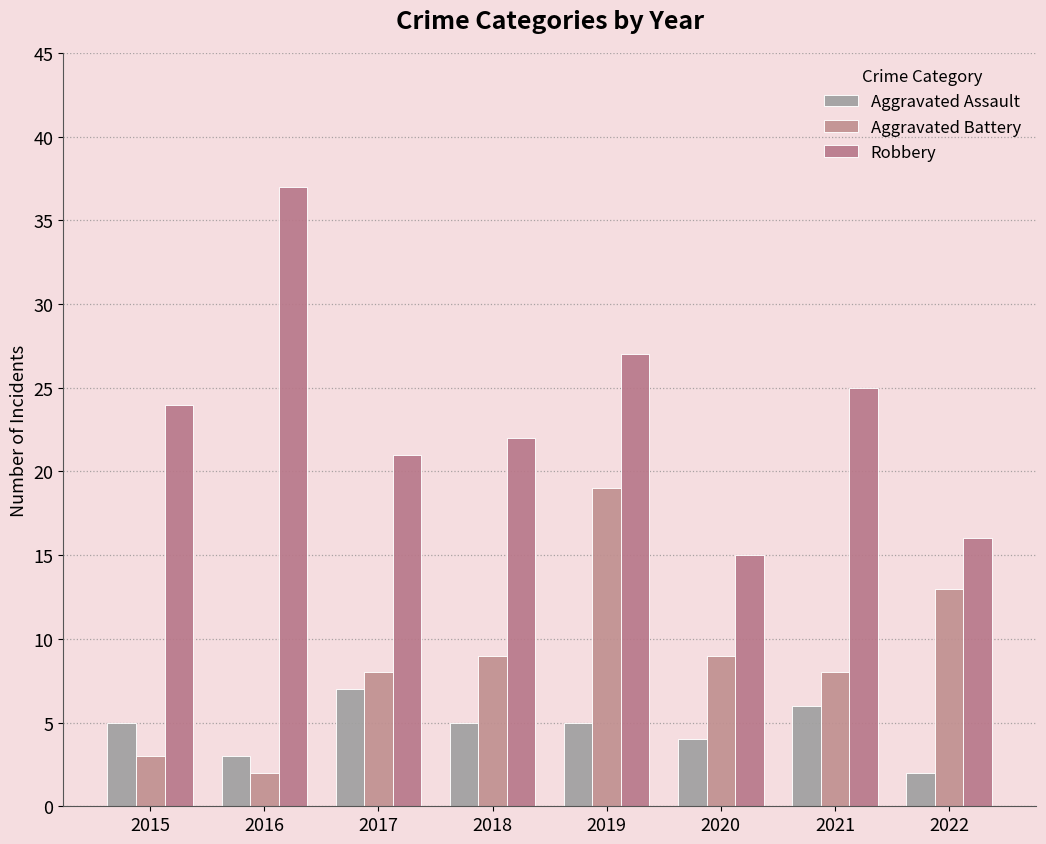

Reading right to left, list all the values displayed in this chart.

Aggravated Assault: 2022=2	2021=6	2020=4	2019=5	2018=5	2017=7	2016=3	2015=5
Aggravated Battery: 2022=13	2021=8	2020=9	2019=19	2018=9	2017=8	2016=2	2015=3
Robbery: 2022=16	2021=25	2020=15	2019=27	2018=22	2017=21	2016=37	2015=24